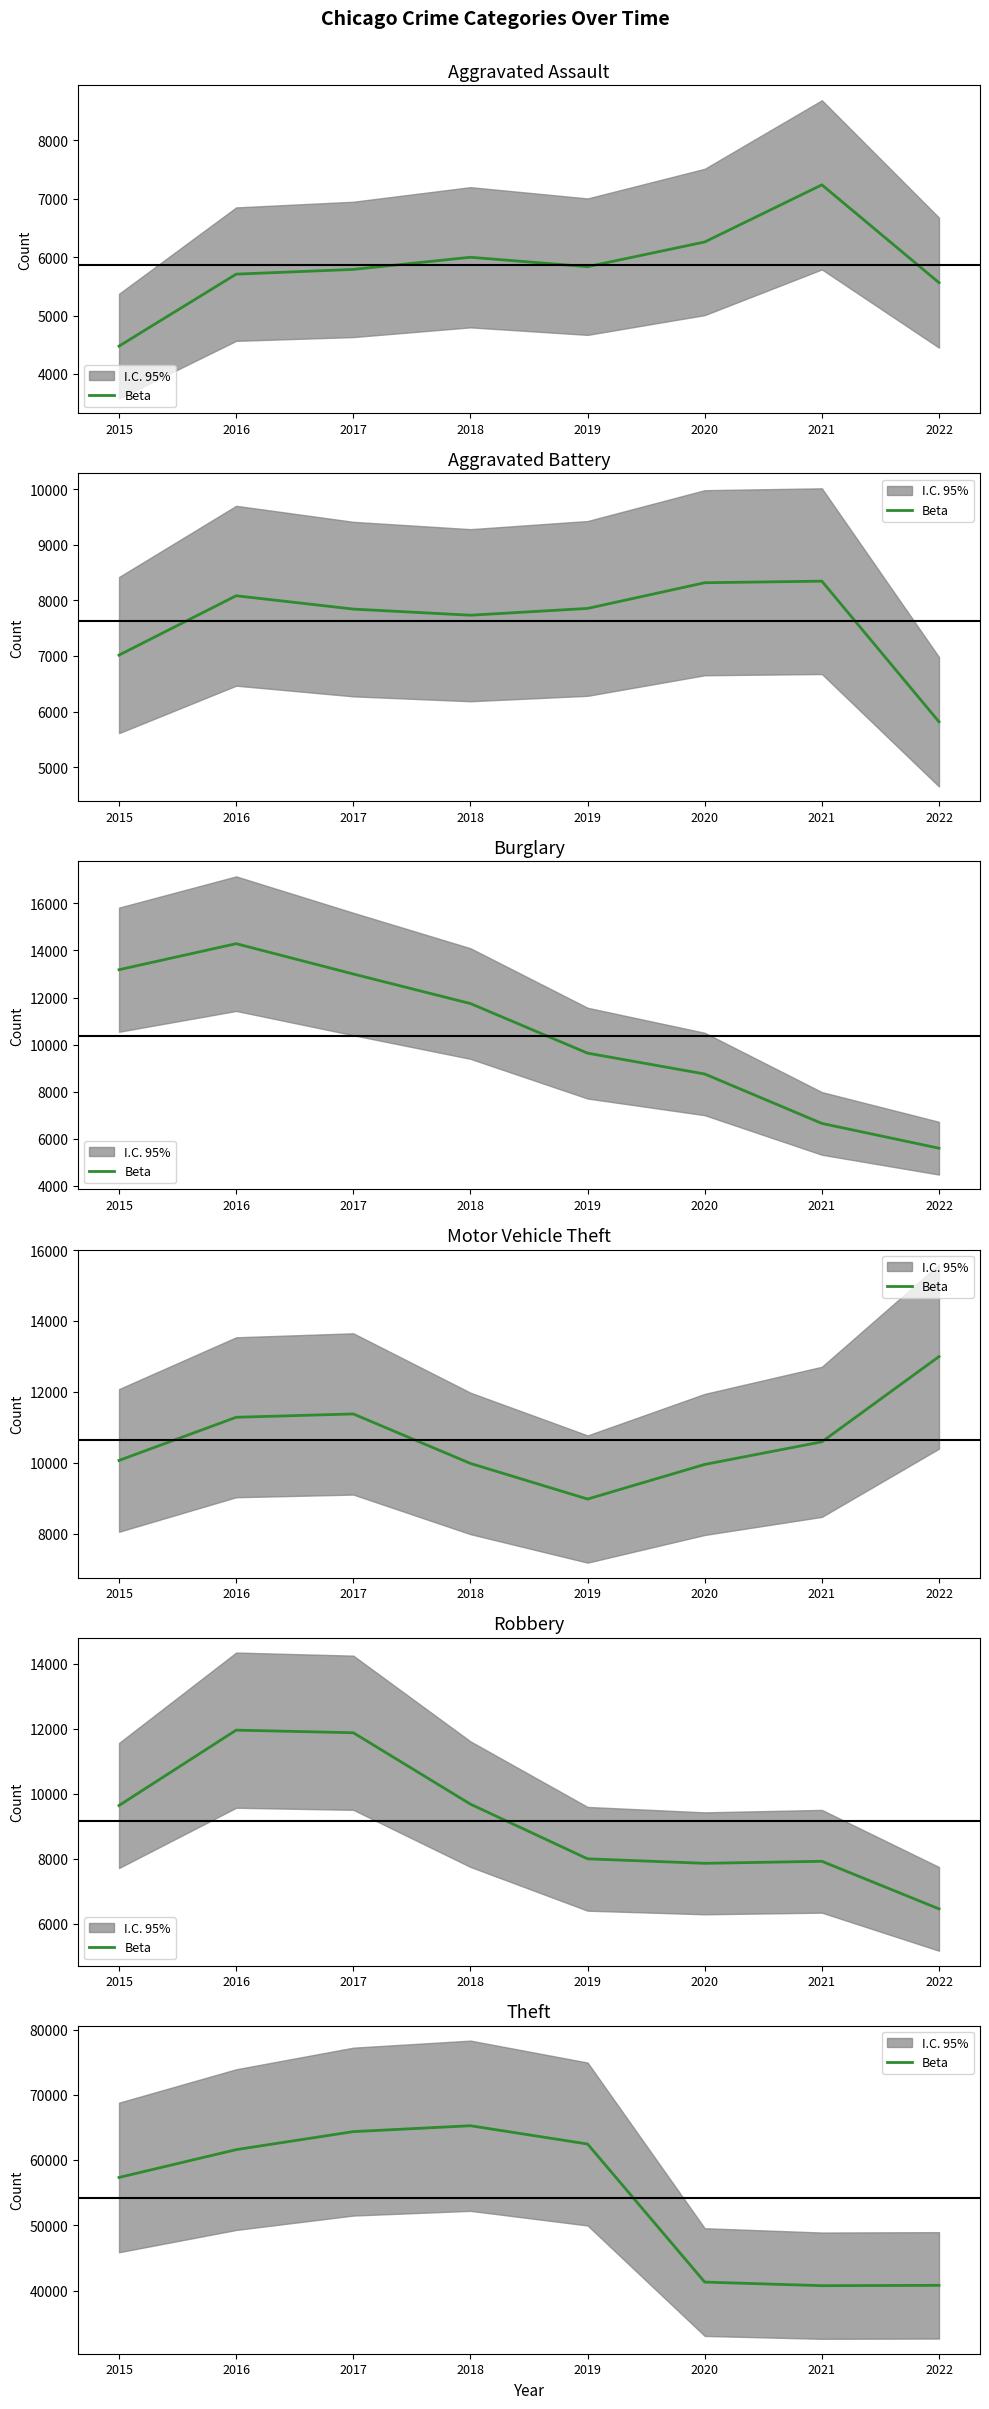

What value does the data have at 2019, to the nearest 100?

62500